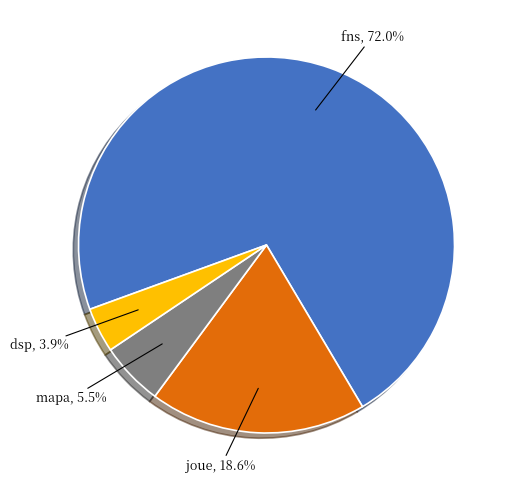

How much of the chart is everything except joue?

81.4%